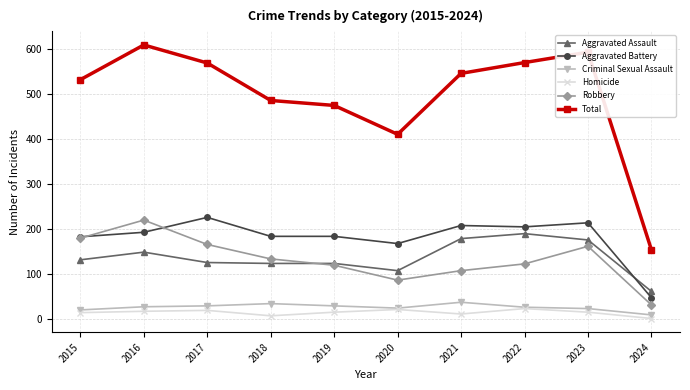

At which category does Aggravated Battery reach its first local peak?

2017